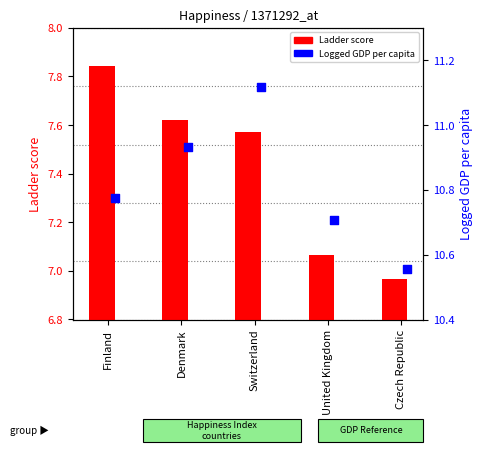

What are all the series names shown in the legend?

Ladder score, Logged GDP per capita